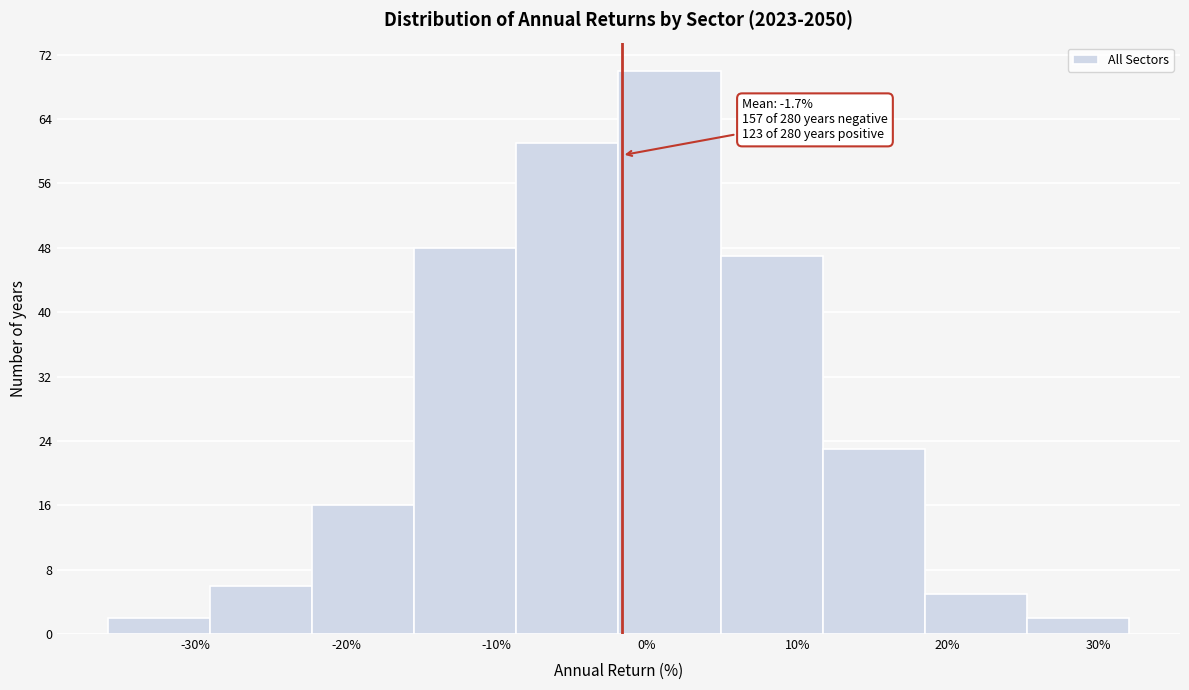

Over which range of the x-axis is the bar tallest?

-2 to 5